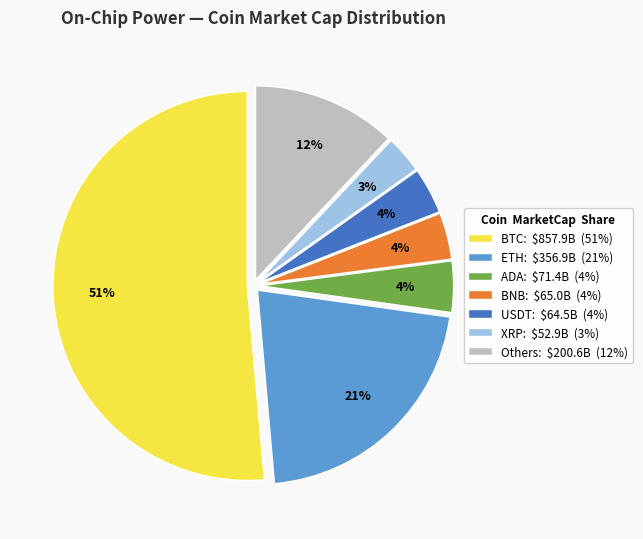

Is there any slice that represents more than half of the pie?

Yes